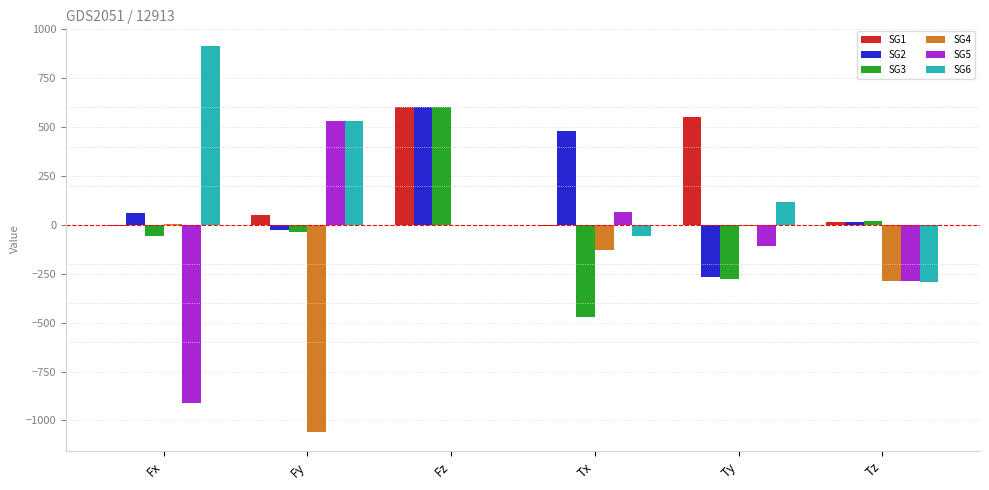

What is the spread (max minus min) of values at Tz?

309.1